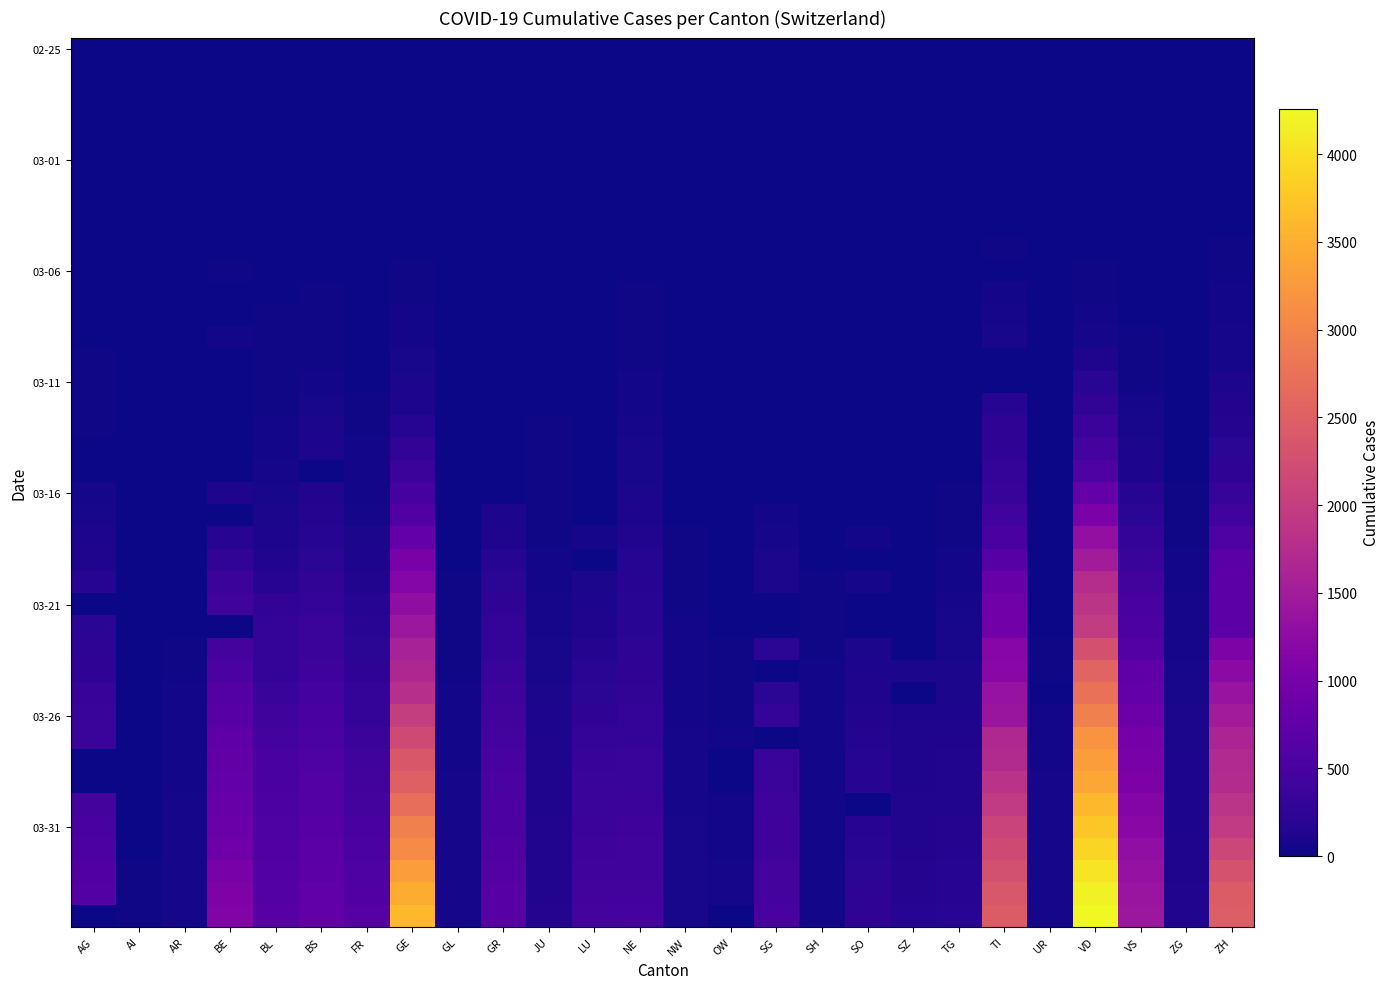

How many series are shown in this chart?

40